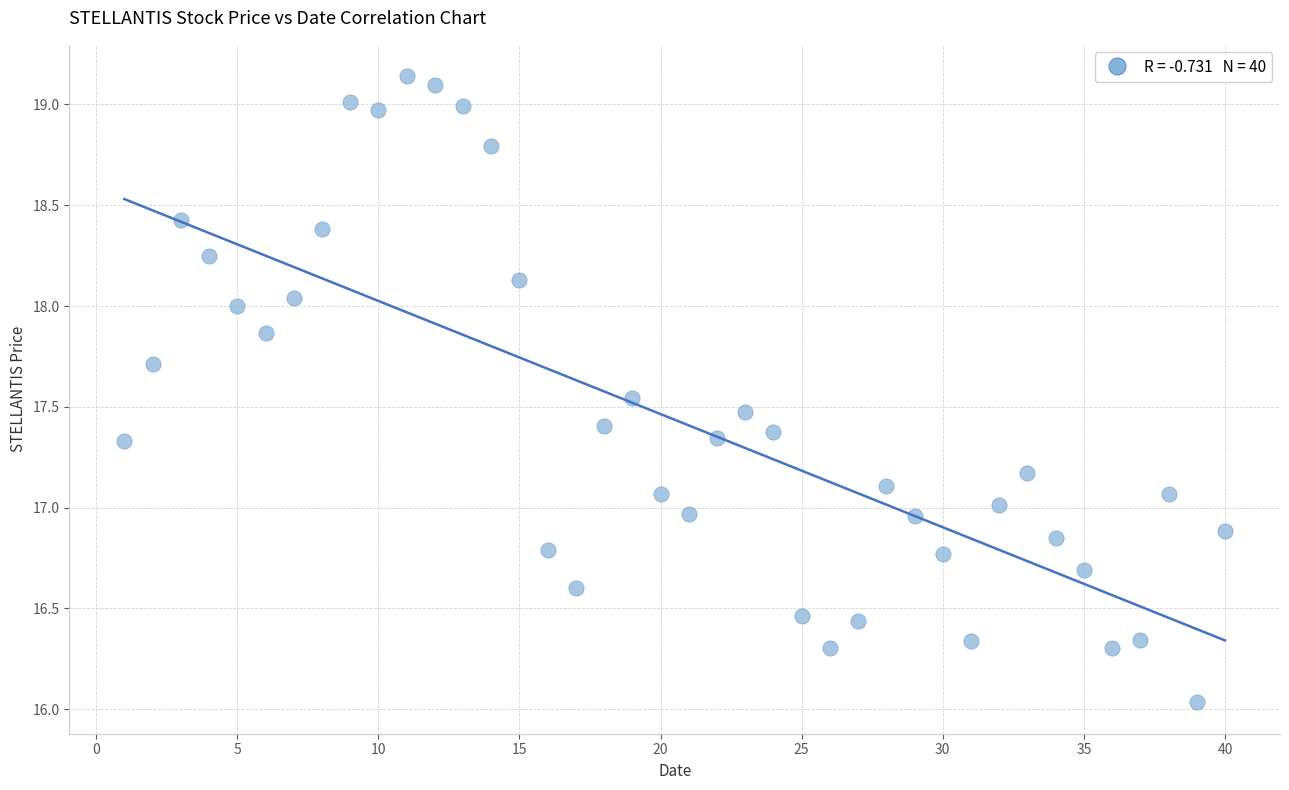

What is the range of Y values (max minus min)?

3.1